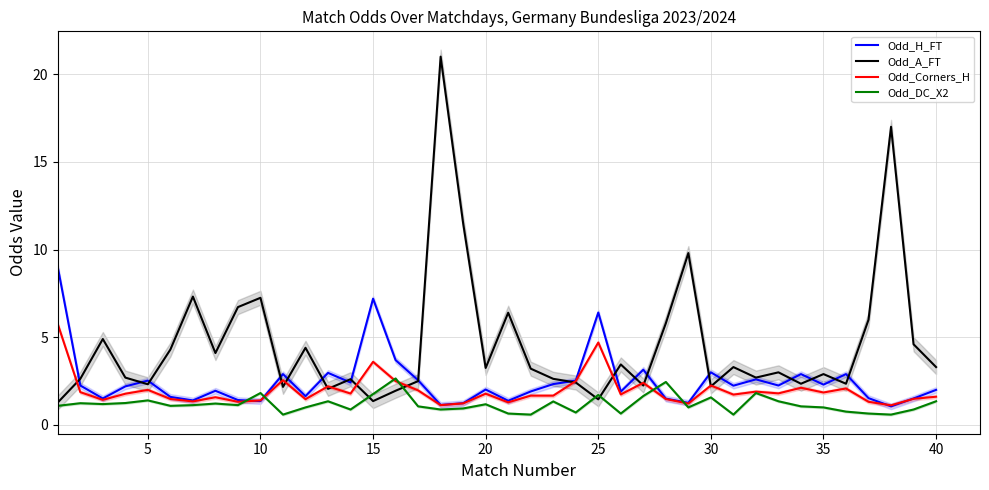

What is the difference between the maximum and second lowest values in the Odd_A_FT series?

19.6